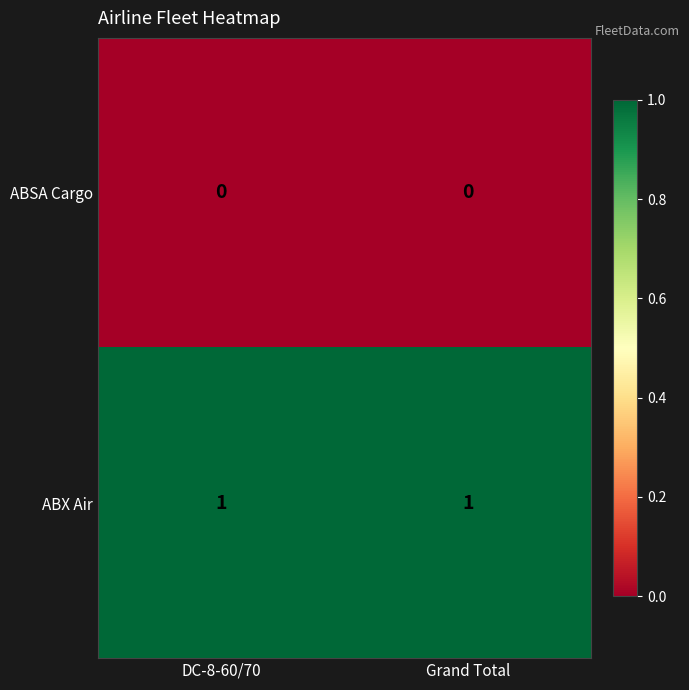

At DC-8-60/70, list the series in order from smallest to largest.

ABSA Cargo, ABX Air